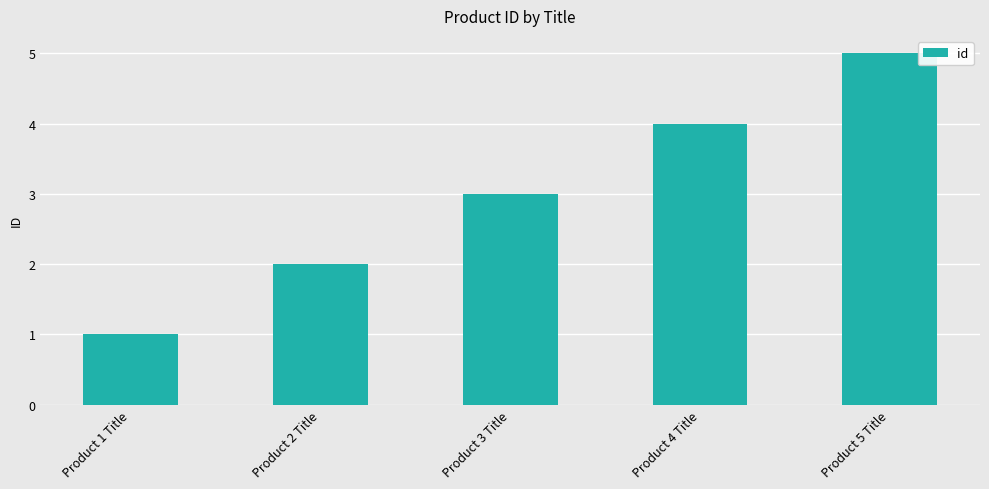

Count the values in the range 2 to 4.

3